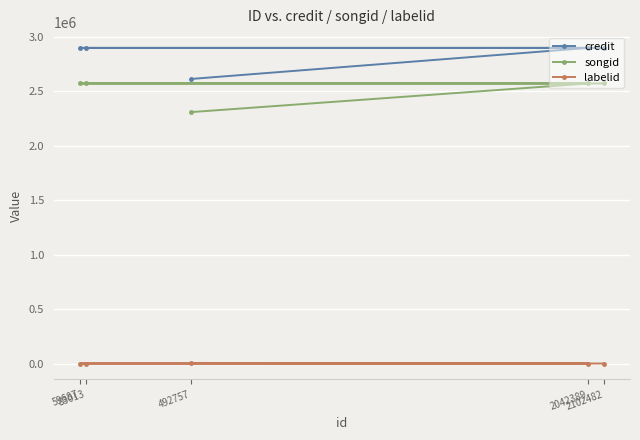

Is this an area chart (filled region under the line)?

No